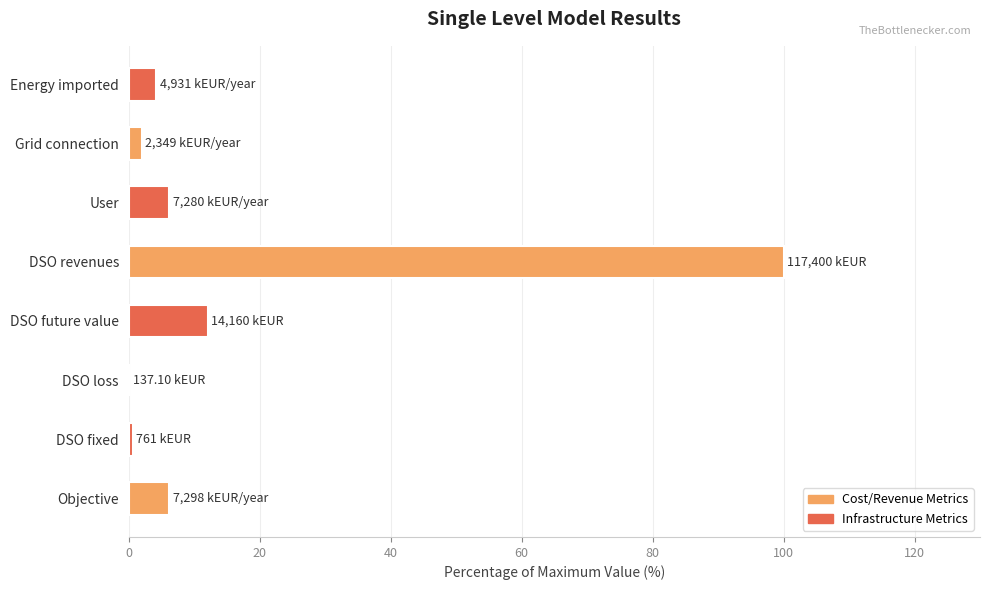

What is the sum of all values?

131.4